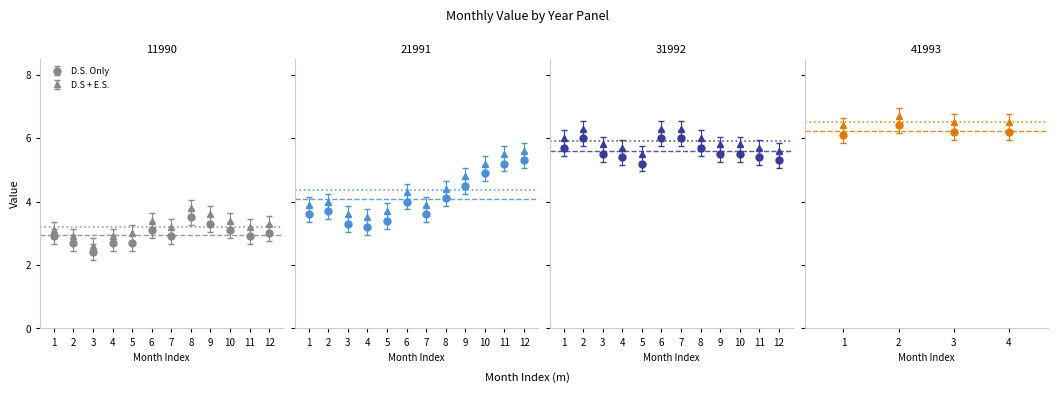

Reading left to right, extract all data points from this chart.

1990-01=2.9	1990-02=2.7	1990-03=2.4	1990-04=2.7	1990-05=2.7	1990-06=3.1	1990-07=2.9	1990-08=3.5	1990-09=3.3	1990-10=3.1	1990-11=2.9	1990-12=3.0	1991-01=3.6	1991-02=3.7	1991-03=3.3	1991-04=3.2	1991-05=3.4	1991-06=4.0	1991-07=3.6	1991-08=4.1	1991-09=4.5	1991-10=4.9	1991-11=5.2	1991-12=5.3	1992-01=5.7	1992-02=6.0	1992-03=5.5	1992-04=5.4	1992-05=5.2	1992-06=6.0	1992-07=6.0	1992-08=5.7	1992-09=5.5	1992-10=5.5	1992-11=5.4	1992-12=5.3	1993-01=6.1	1993-02=6.4	1993-03=6.2	1993-04=6.2